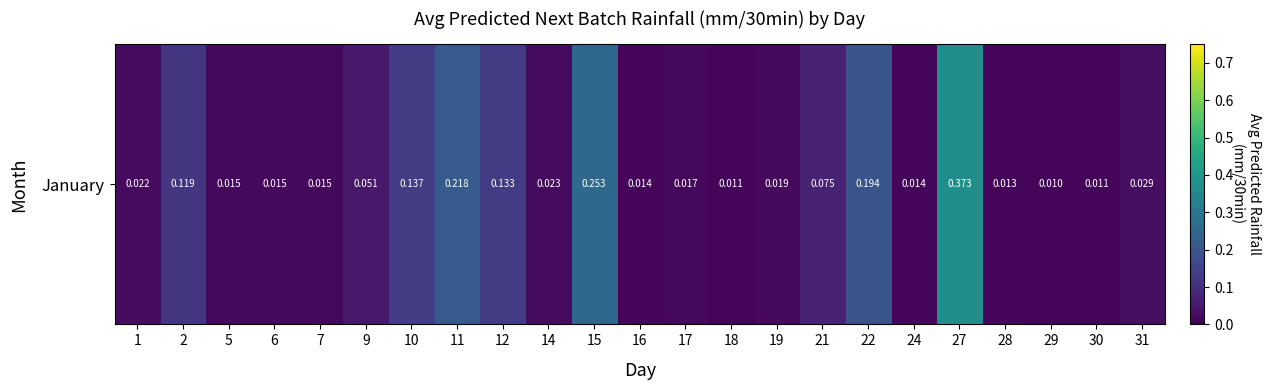

True or false: the data shows 0.3 at 15.

True